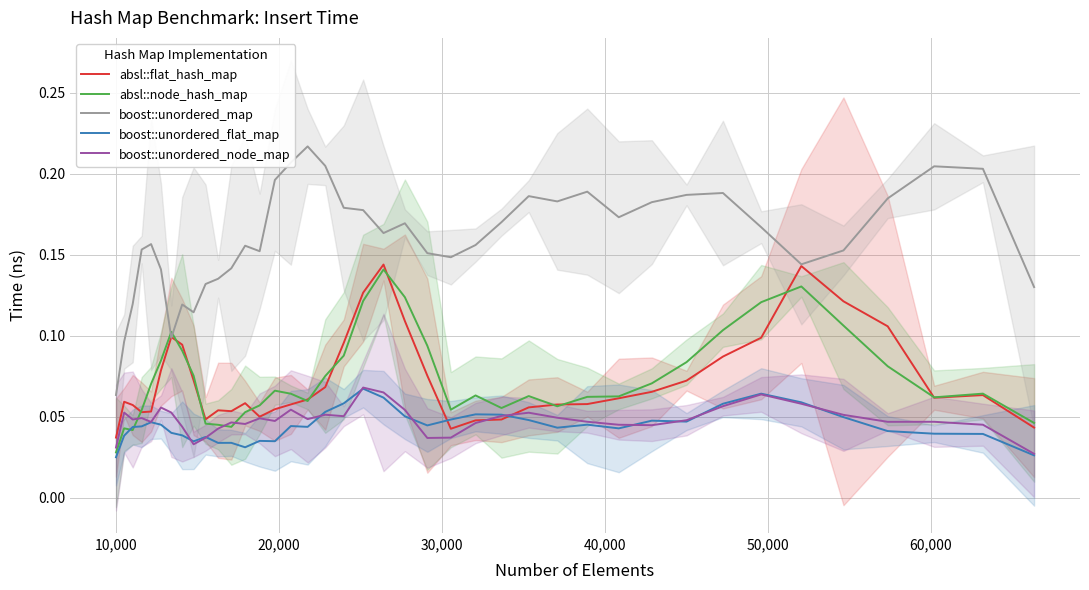

At how many categories does at least one series exceed 0?

40